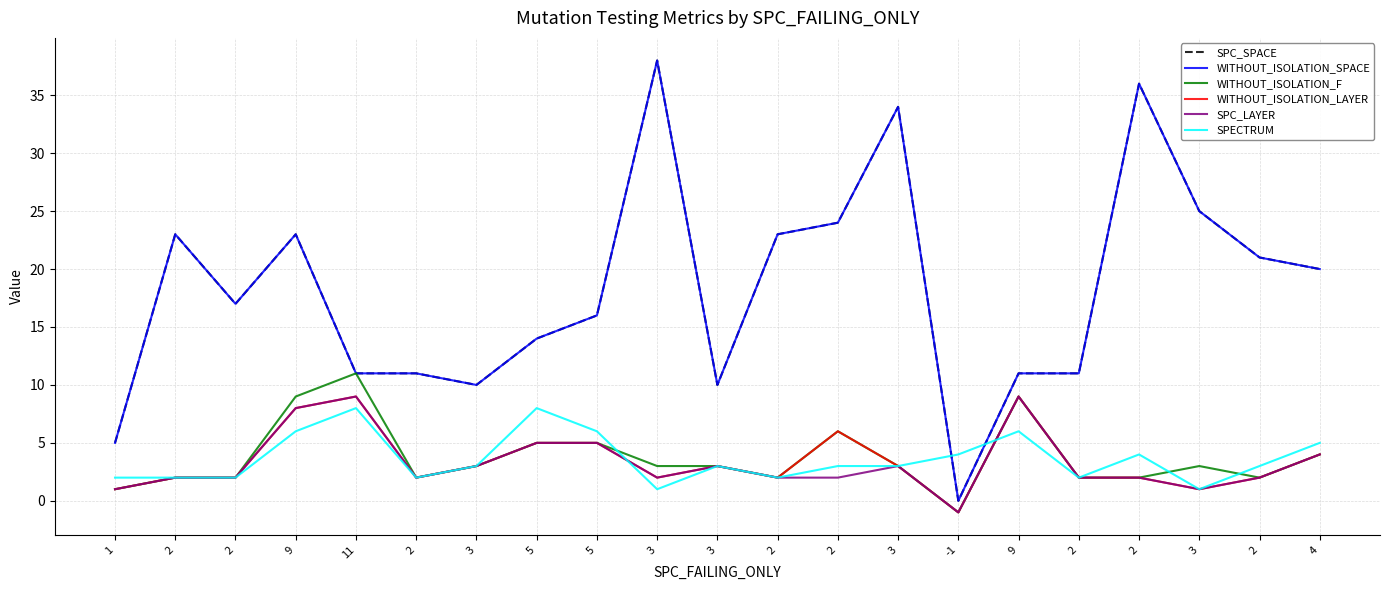

True or false: SPC_SPACE has a value of 23 at 9.

True